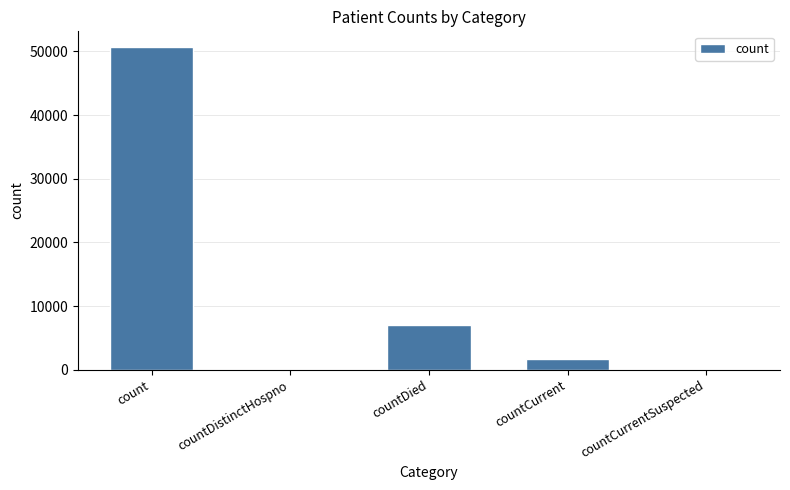

At which label does the data first exceed 1759?

count